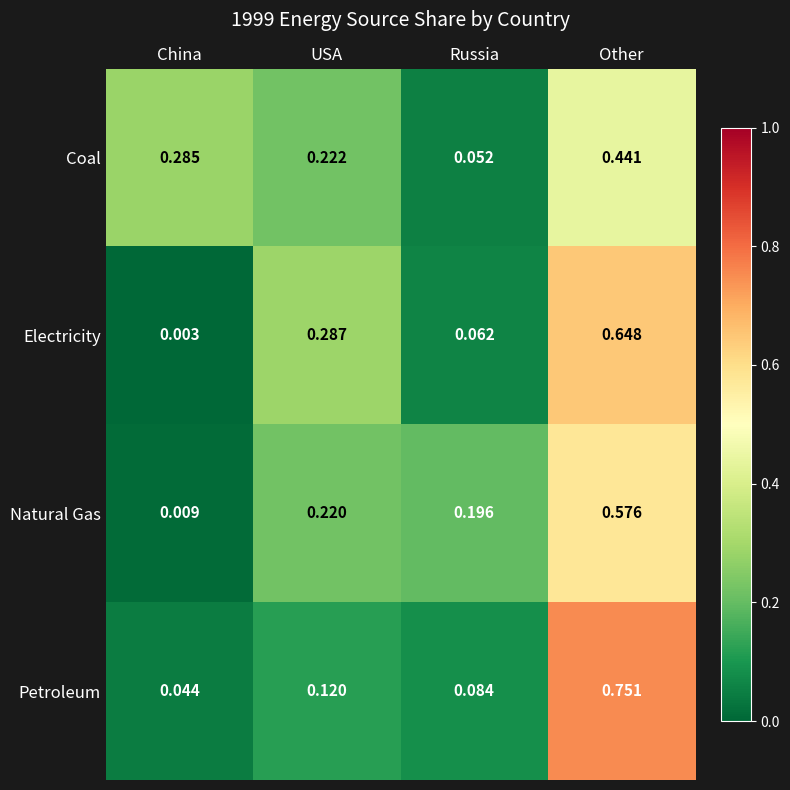

At Other, list the series in order from smallest to largest.

Coal, Natural Gas, Electricity, Petroleum